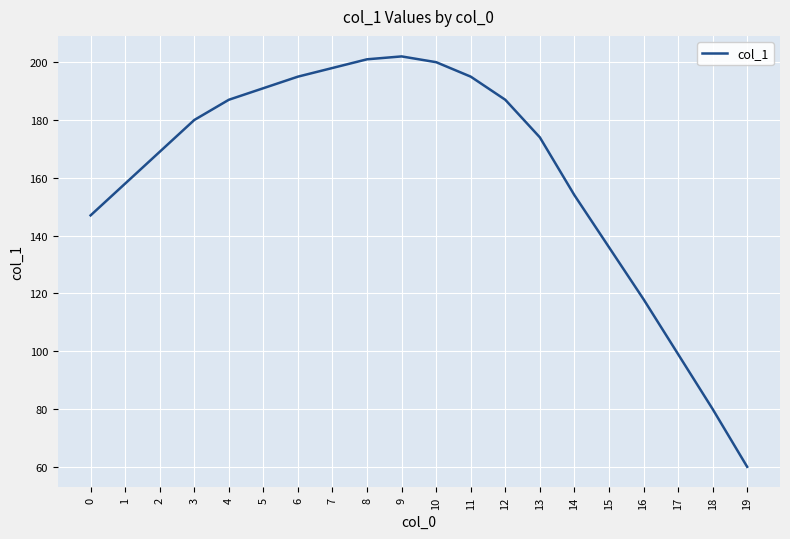

Where is the data nearest to the value 131?

15